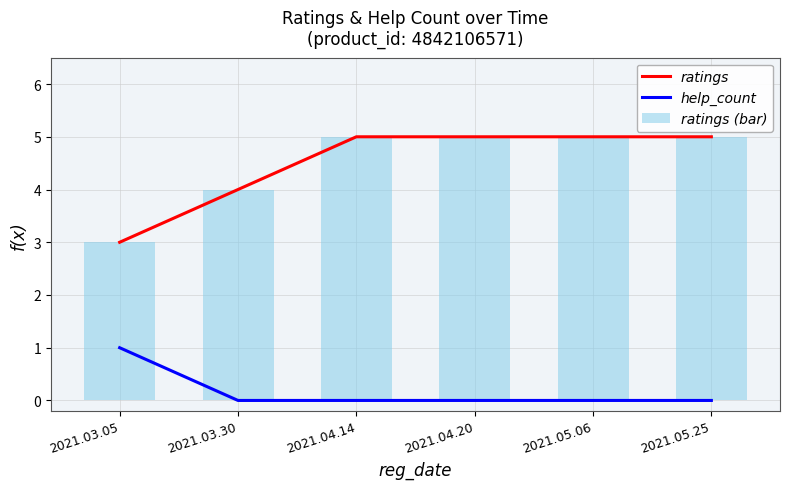

The value of ratings (bar) at 2021.05.06 is 8. True or false?

False